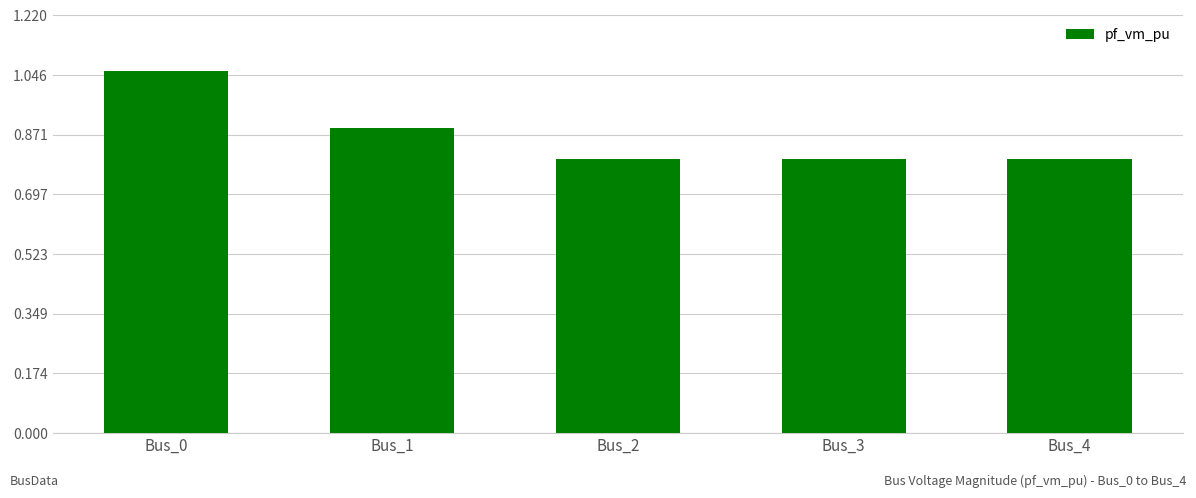

How many values are between 0 and 1?

4